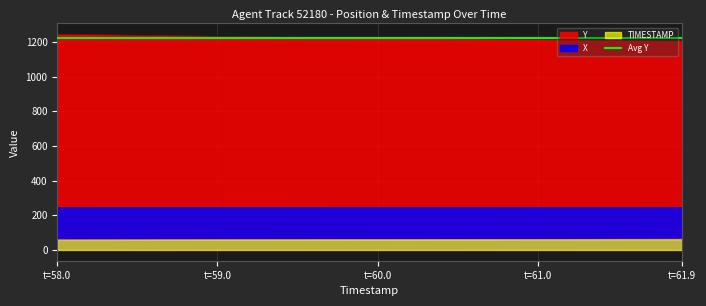

How many data points in X are above 244?

38